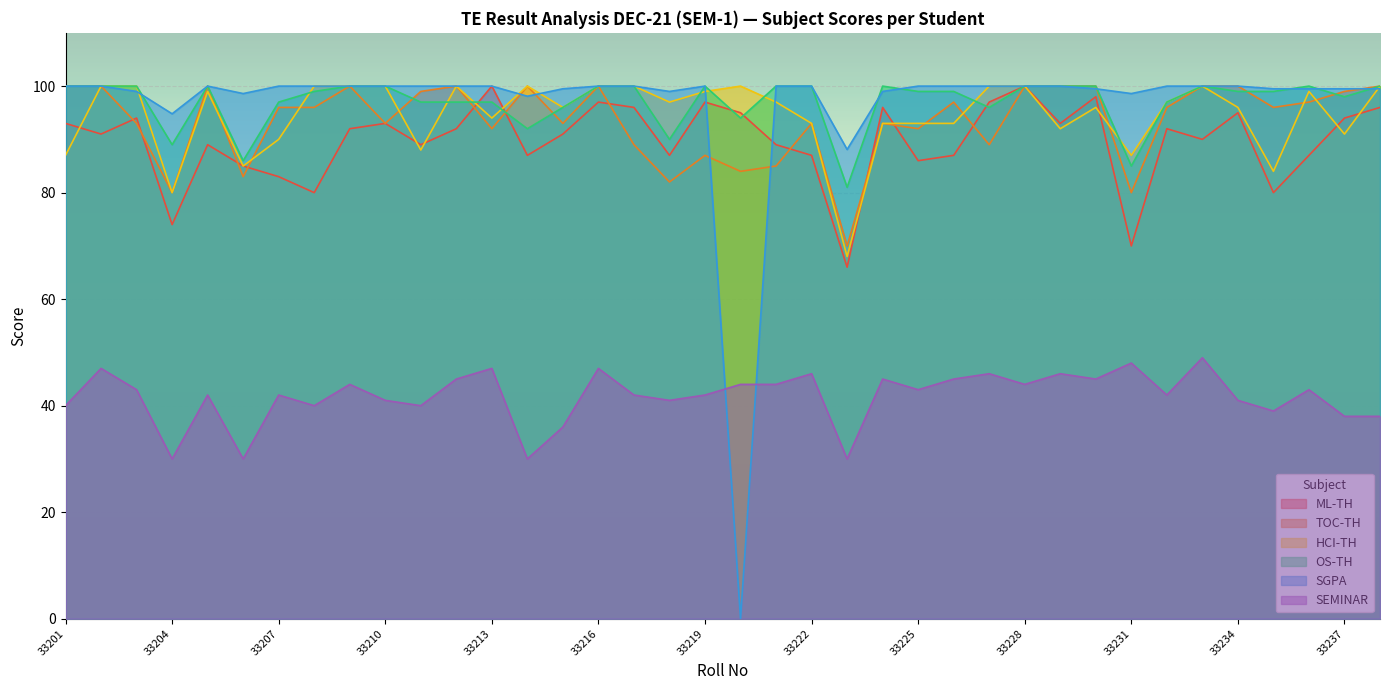

Where does the HCI-TH series first go above 97?

33202